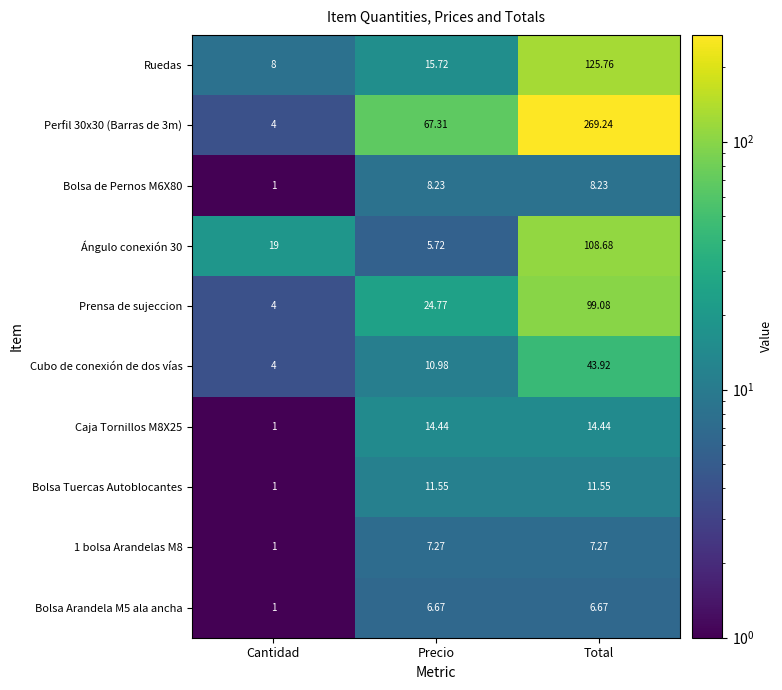

List the series in order of their peak value, highest first.

Perfil 30x30 (Barras de 3m), Ruedas, Ángulo conexión 30, Prensa de sujeccion, Cubo de conexión de dos vías, Caja Tornillos M8X25, Bolsa Tuercas Autoblocantes, Bolsa de Pernos M6X80, 1 bolsa Arandelas M8, Bolsa Arandela M5 ala ancha